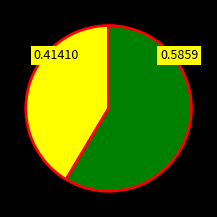

Does any single category account for the majority?

Yes